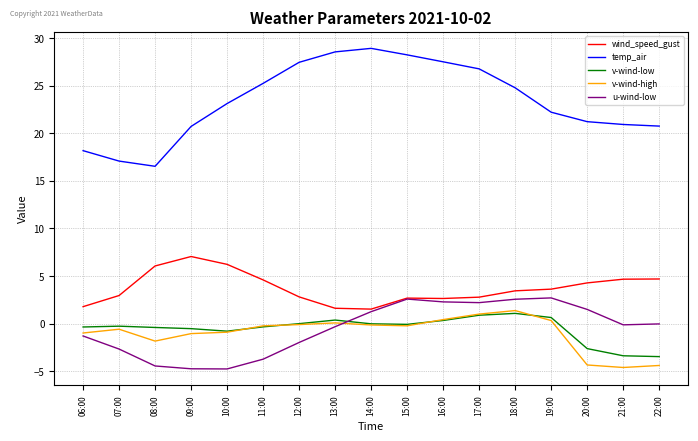

Is the value of v-wind-high at 15:00 greater than the value of temp_air at 11:00?

No